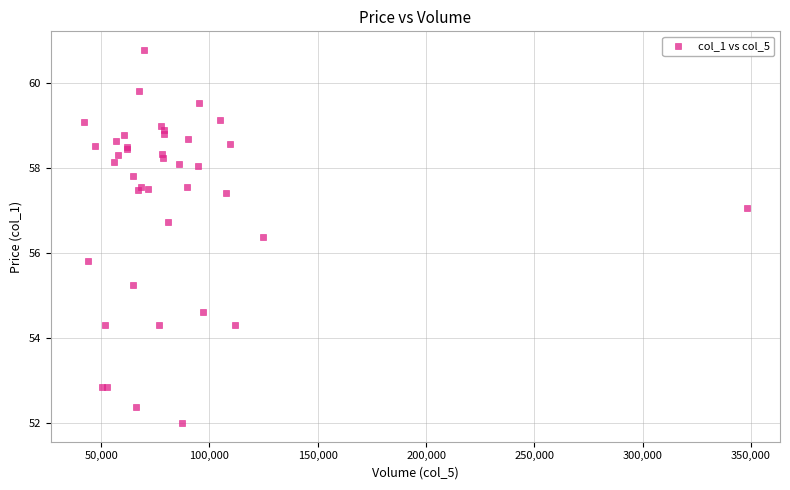

What Y value in the scatter plot is closest to 56?

55.8